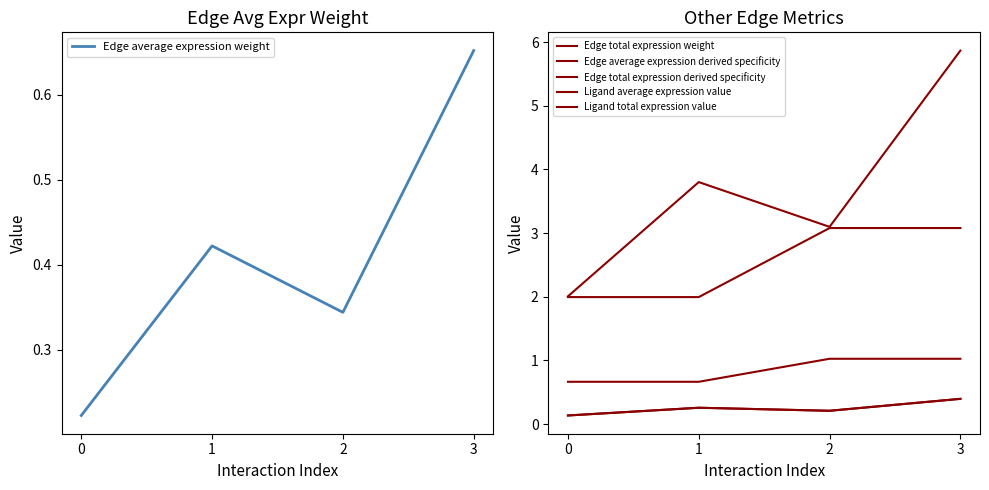

Count the number of categories in the chart.

4